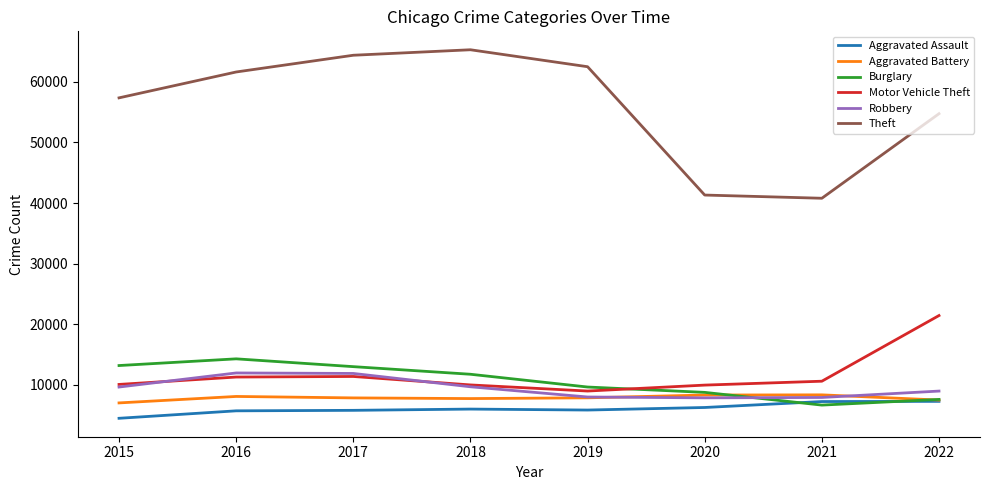

True or false: Burglary and Theft cross at least once.

False